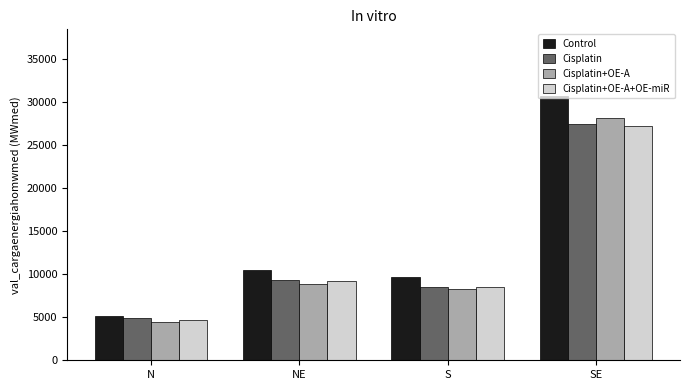

Between N and NE, which series saw the biggest shift?

Control